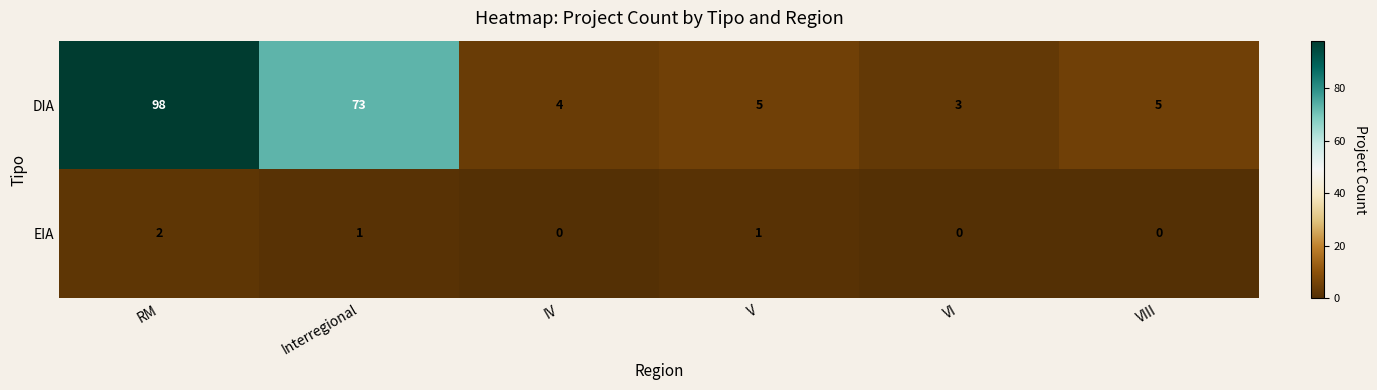

What is the difference between the maximum and minimum values in the DIA series?

95